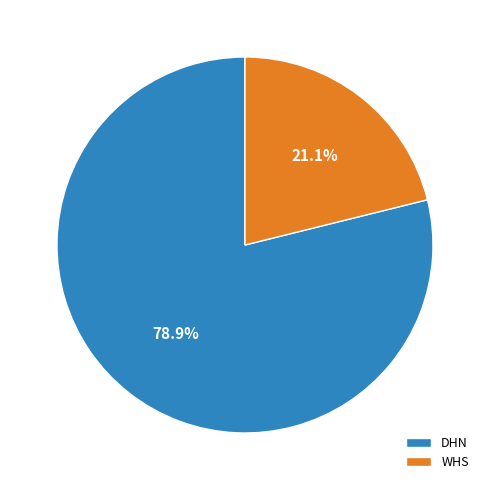

Rank the categories by value from lowest to highest.

WHS, DHN